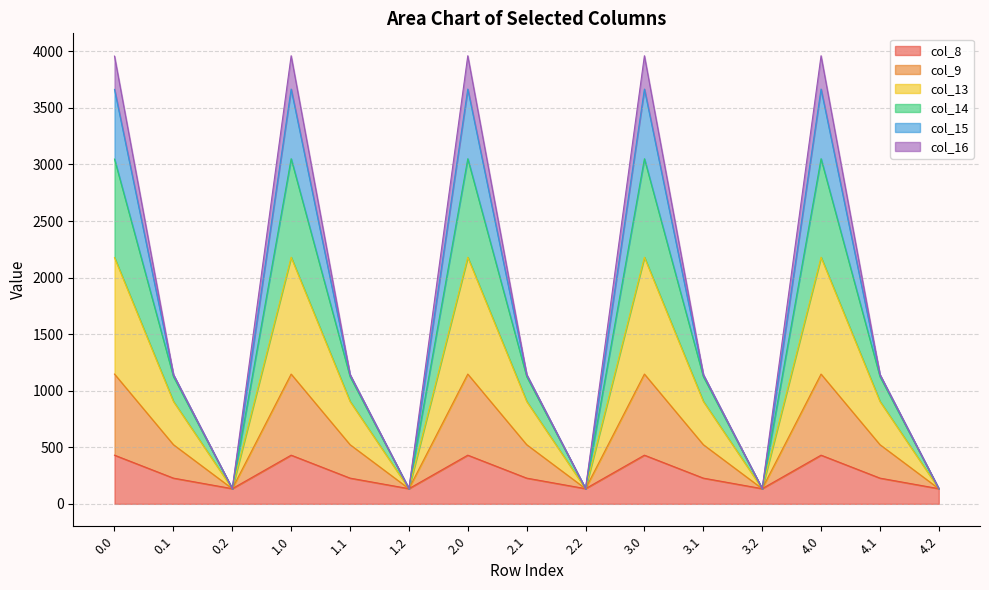

What is the minimum value for col_8?

134.2